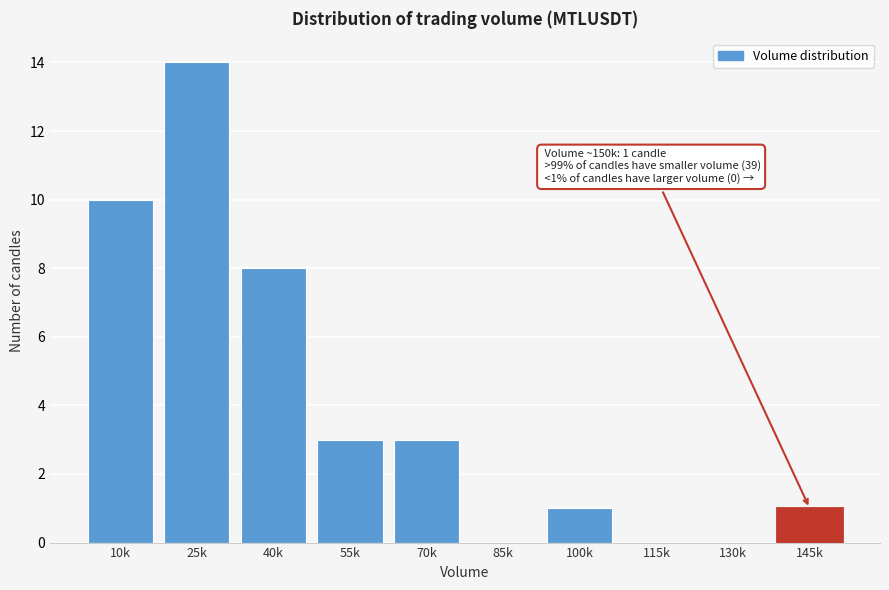

Reading left to right, what are all the values shown in this chart?

10k=10	25k=14	40k=8	55k=3	70k=3	85k=0	100k=1	115k=0	130k=0	145k=1